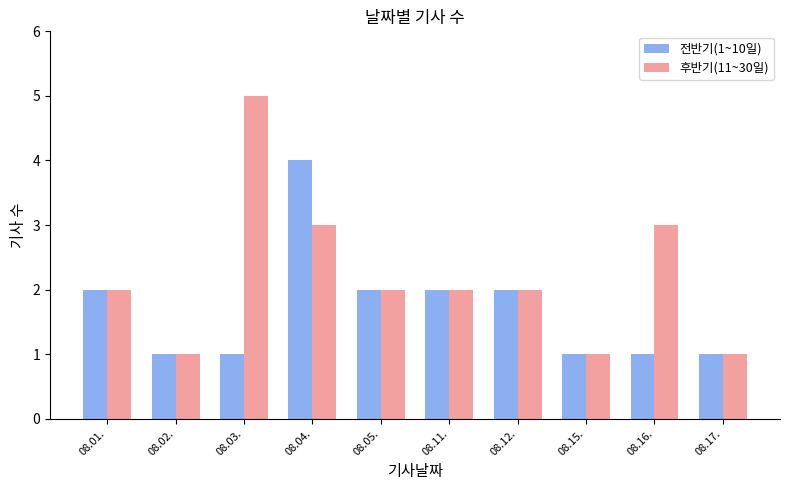

At which category is the sum across all series the highest?

08.04.